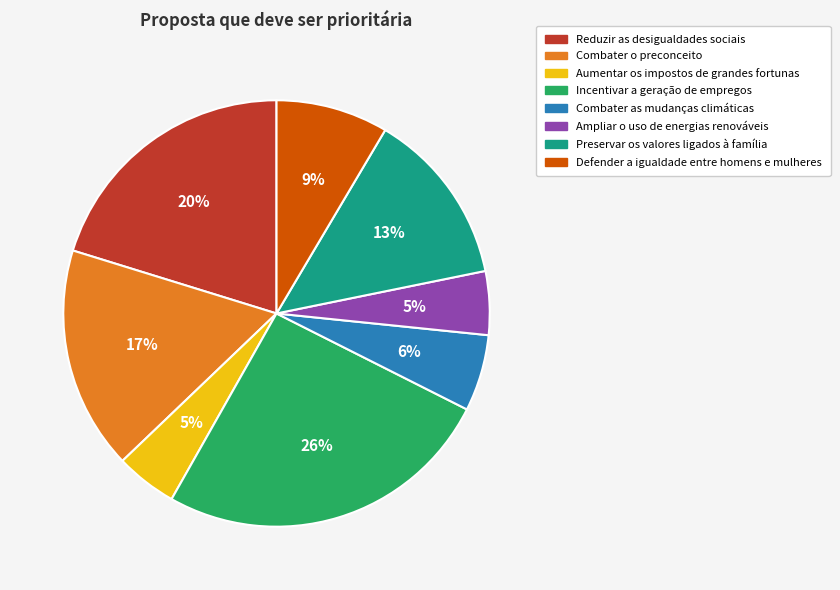

Which has a higher value, Defender a igualdade entre homens e mulheres or Combater as mudanças climáticas?

Defender a igualdade entre homens e mulheres